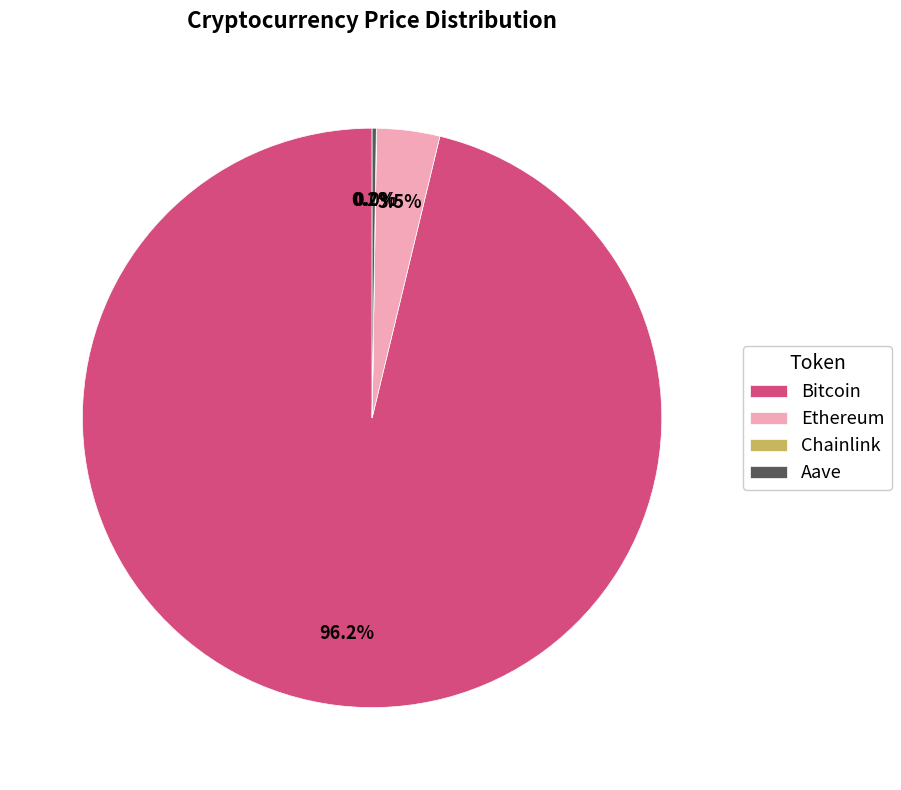

Is there a majority slice in this chart?

Yes